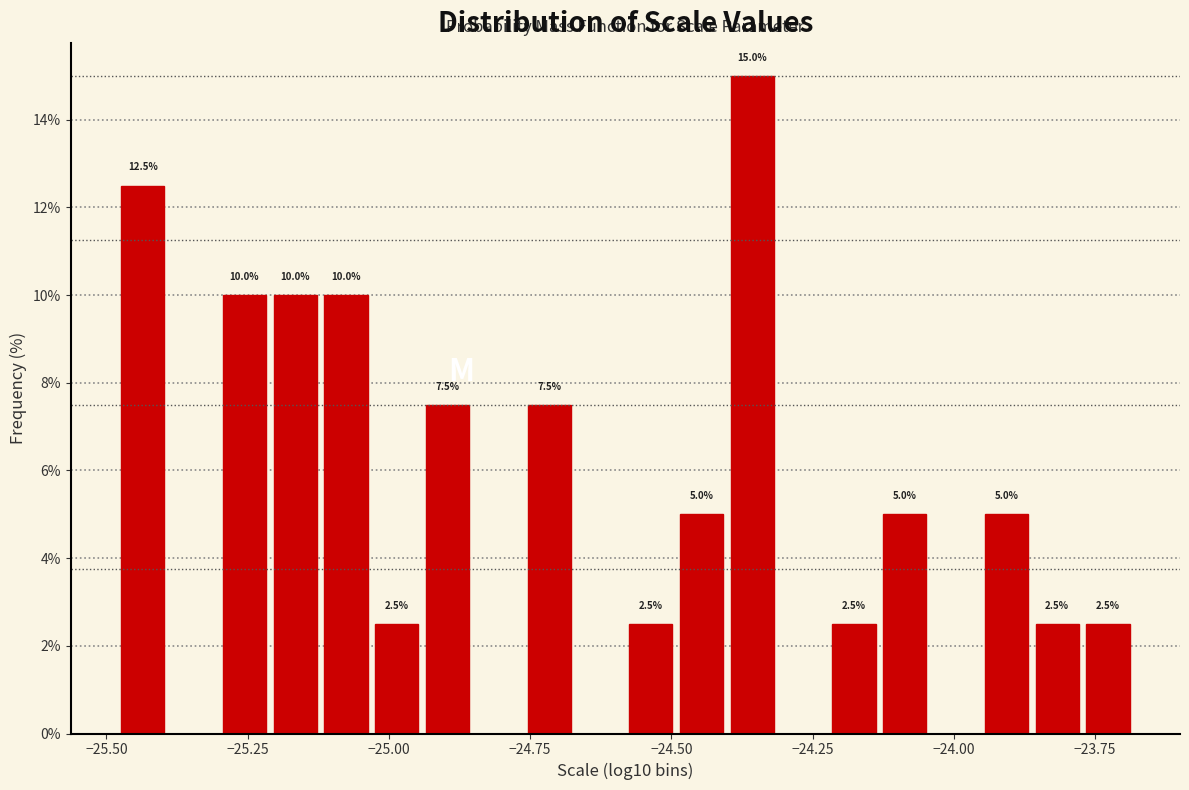

Around what value on the x-axis is the tallest bar? Give the approximate position of its centre, as read against the axis.

-24.35